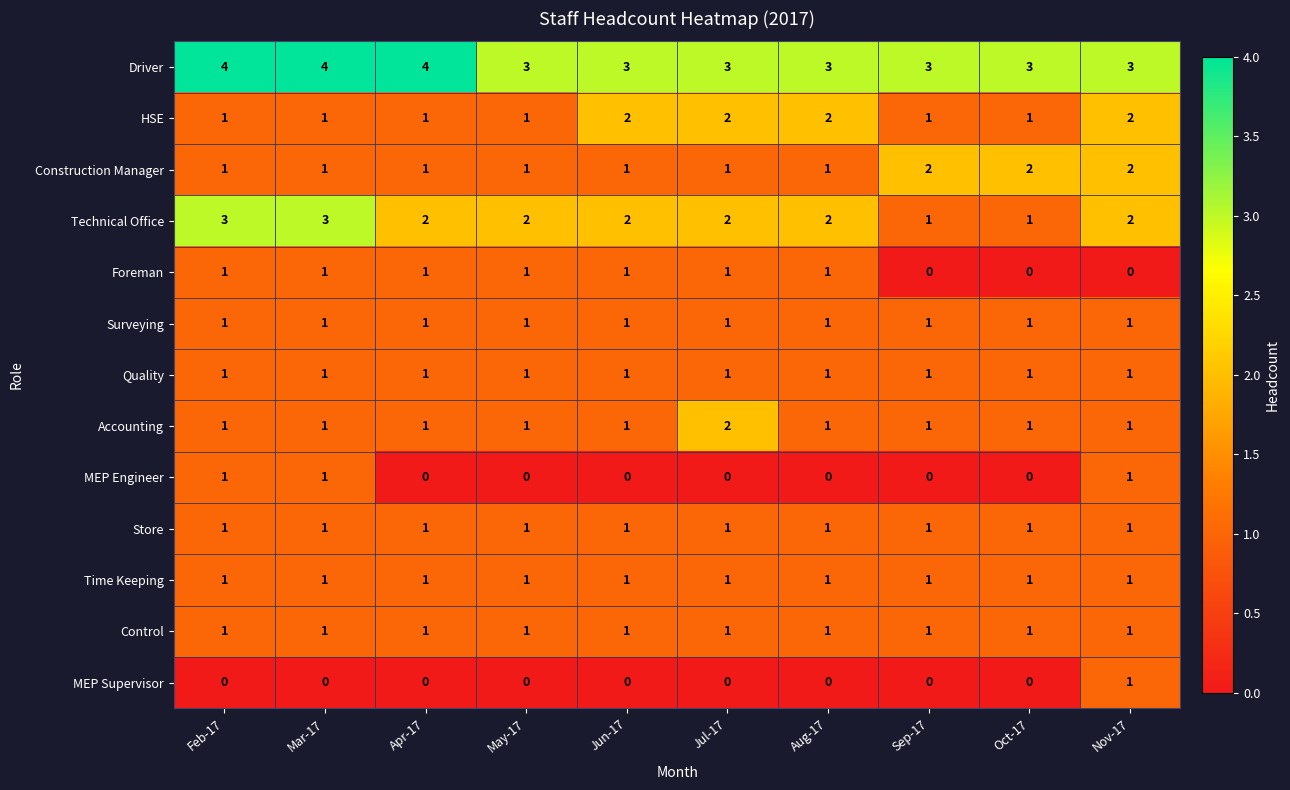

The value of MEP Supervisor at Mar-17 is -1. True or false?

False